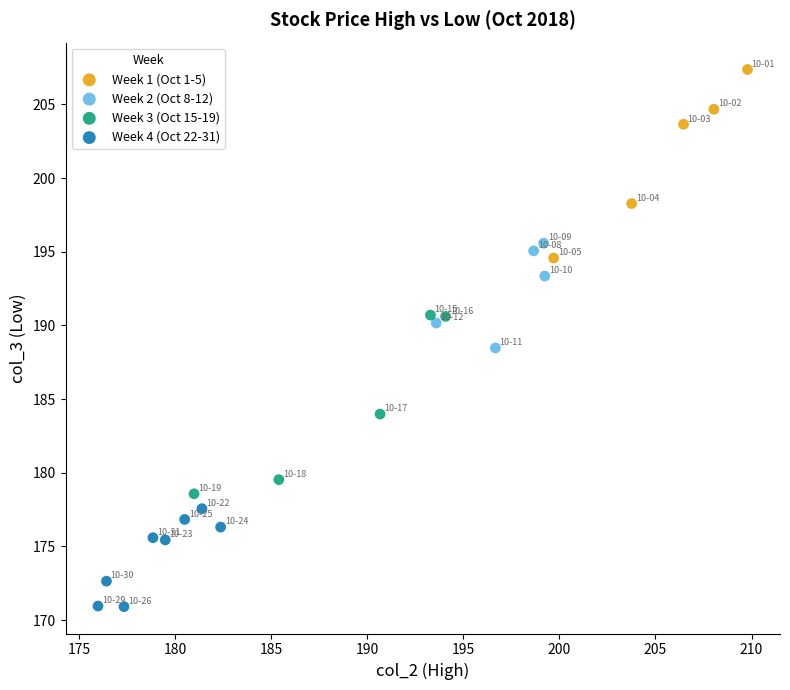

Which series reaches the minimum Y coordinate?

Week 4 (Oct 22-31)